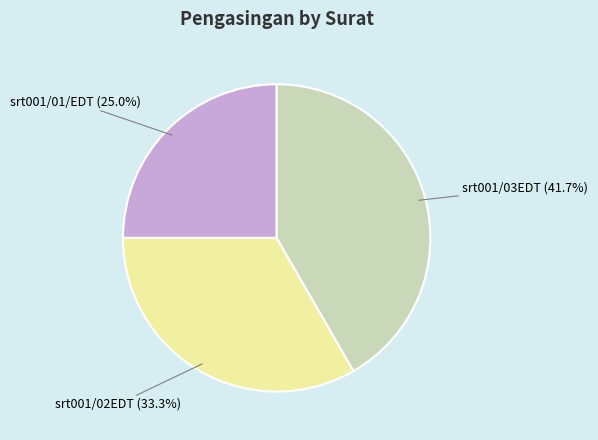

Is there a majority slice in this chart?

No